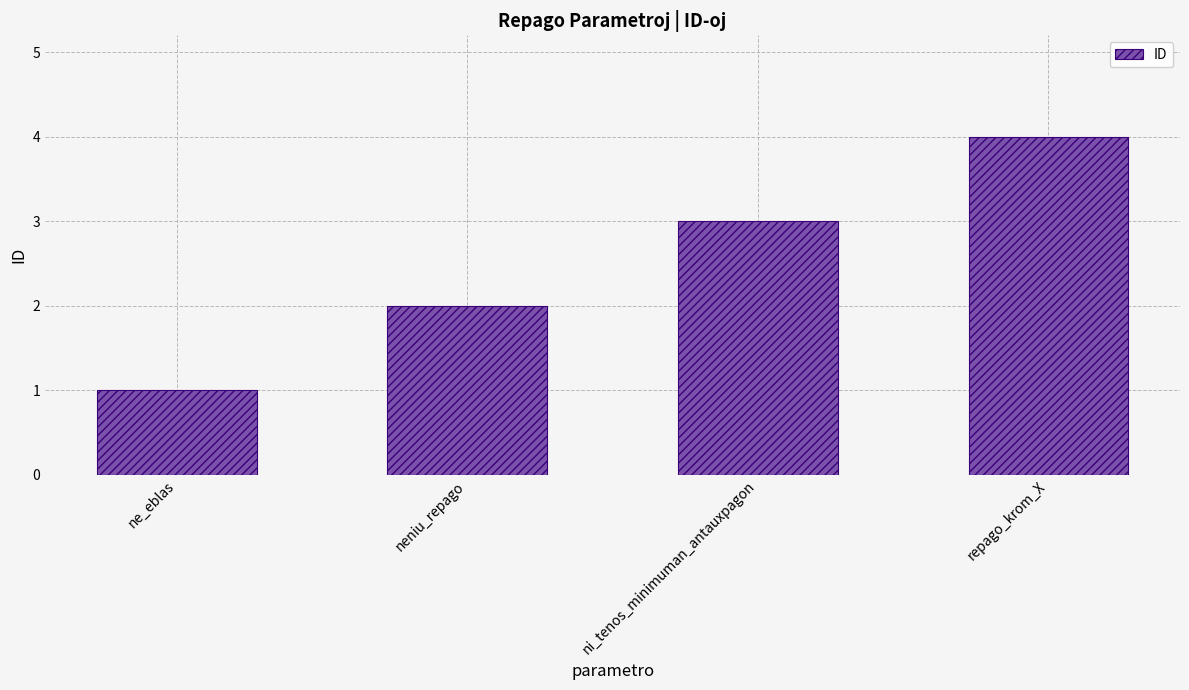

Rank the categories by value from highest to lowest.

repago_krom_X, ni_tenos_minimuman_antauxpagon, neniu_repago, ne_eblas